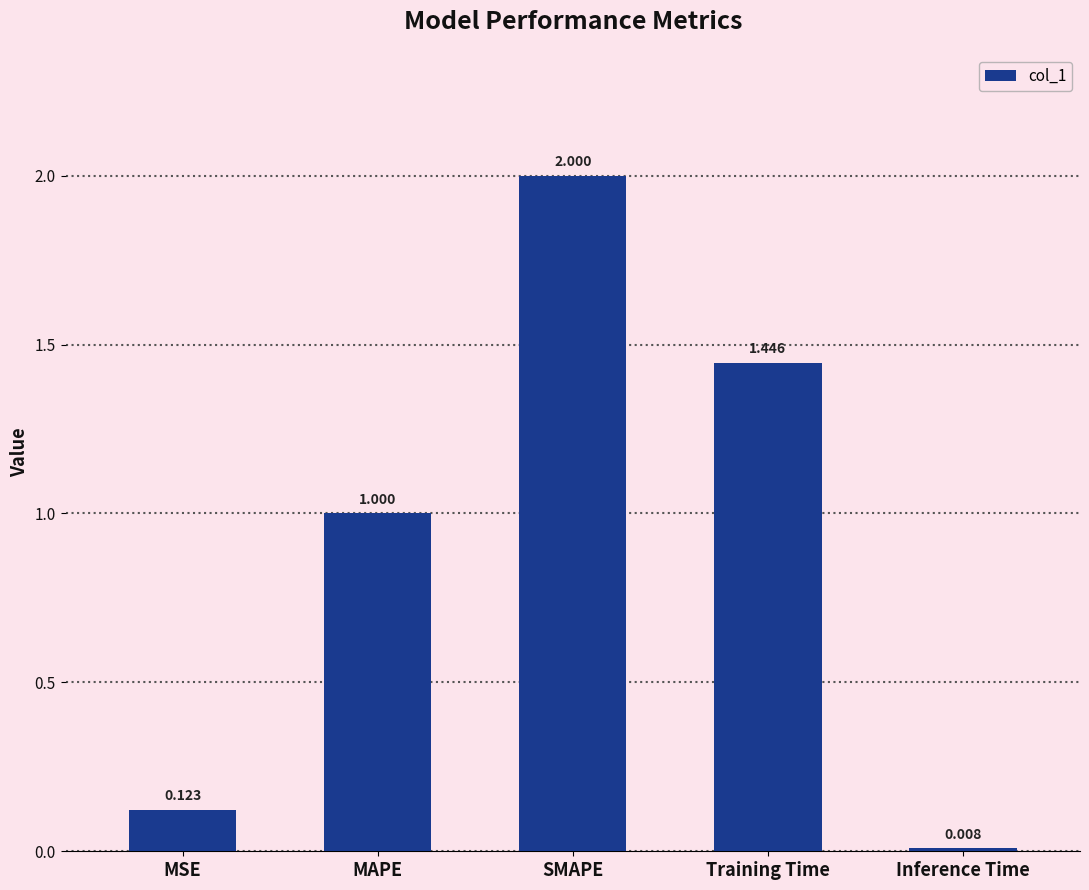

The chart shows a value of 0.2 at MSE. True or false?

False